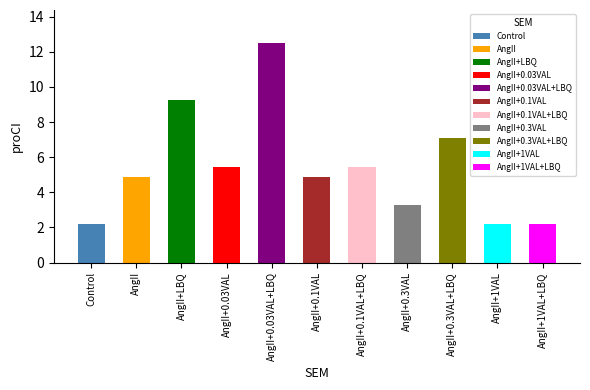

The value at AngII+0.03VAL is 5.4. True or false?

True